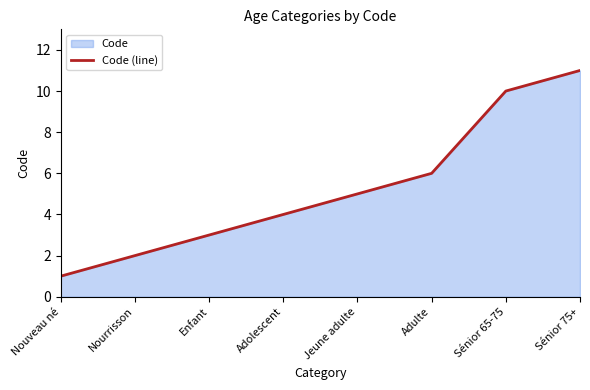

Count the number of categories in the chart.

8